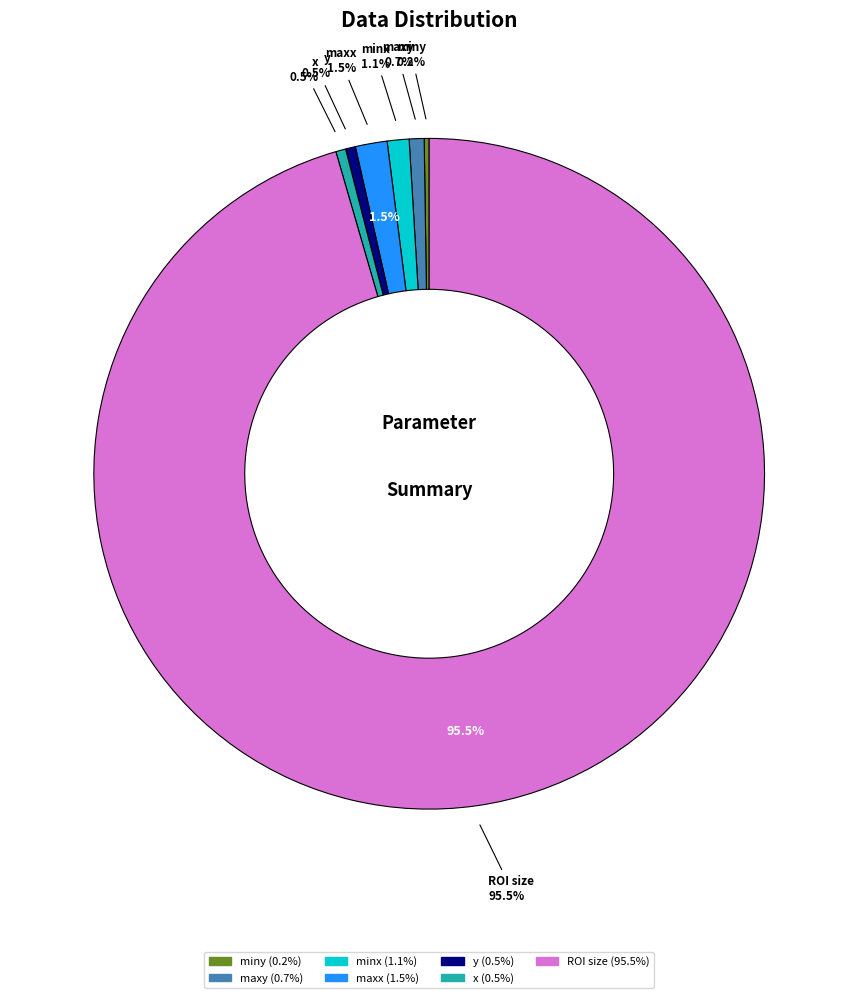

To the nearest percent, what percentage of the pie is minx?

1%